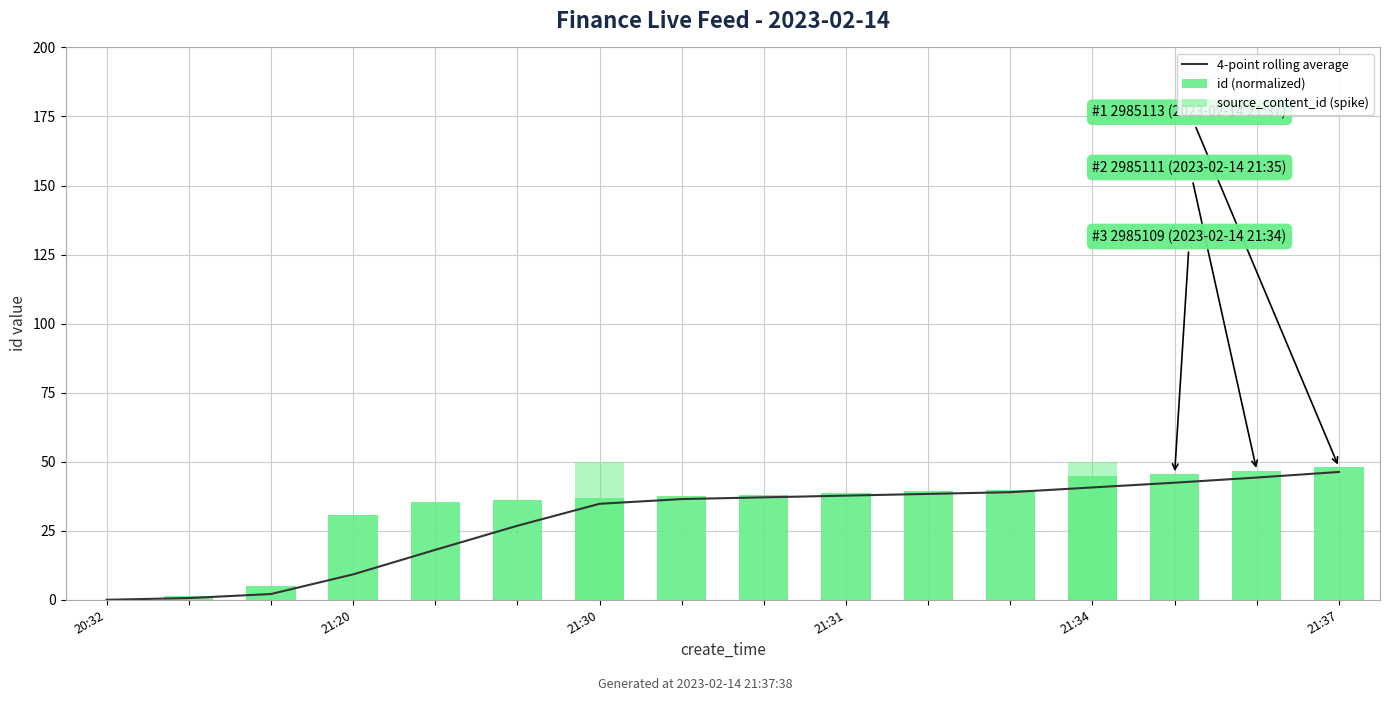

True or false: 4-point rolling average has a value of 55.7 at 21:30.

False